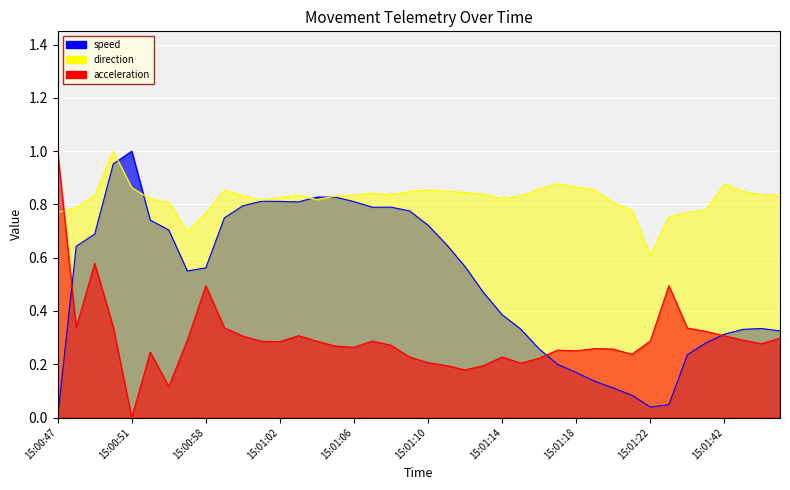

Where do direction and acceleration first cross each other?

15:00:47 and 15:00:48